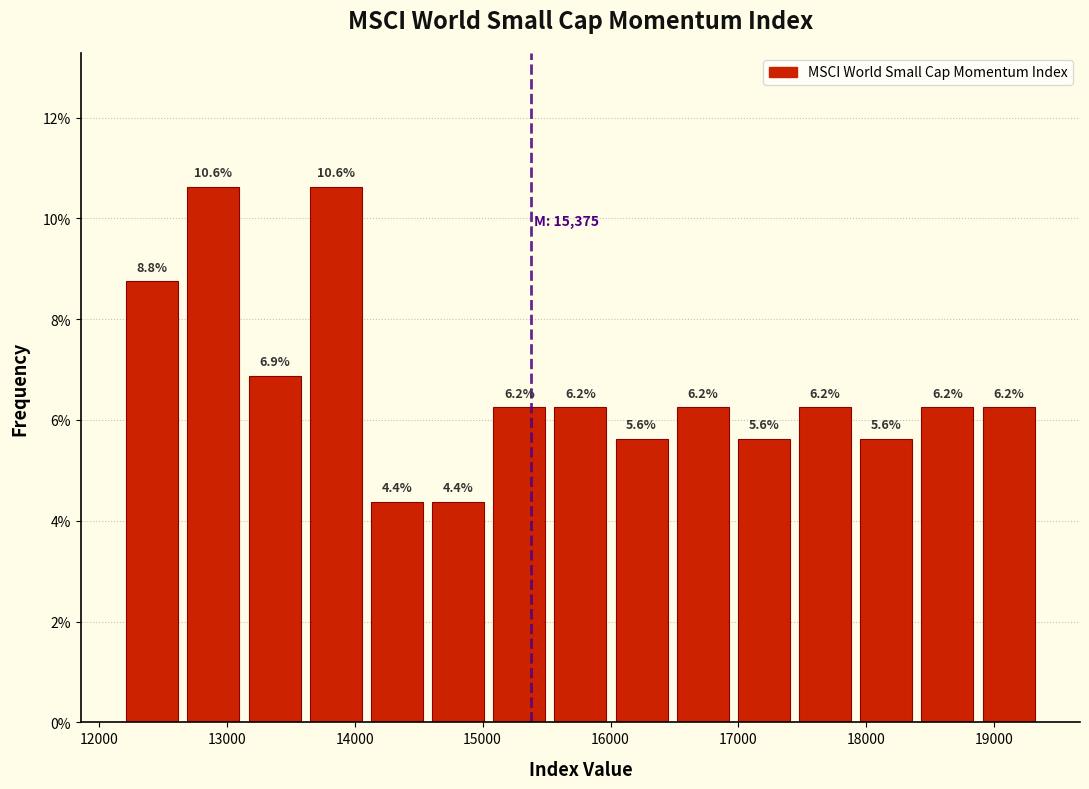

Reading left to right, transcribe this chart: for each bar, give the range it covers on the x-axis and its height. The bar edges are not printed on the chart, so give them approximately, as read against the axis.

12200 to 12700: 8.8
12700 to 13100: 10.6
13100 to 13600: 6.9
13600 to 14100: 10.6
14100 to 14600: 4.4
14600 to 15000: 4.4
15000 to 15500: 6.2
15500 to 16000: 6.2
16000 to 16500: 5.6
16500 to 17000: 6.2
17000 to 17400: 5.6
17400 to 17900: 6.2
17900 to 18400: 5.6
18400 to 18900: 6.2
18900 to 19400: 6.2